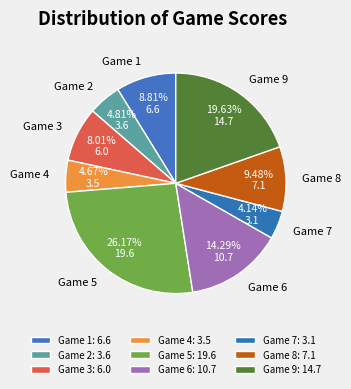

What is the largest slice in the pie chart?

Game 5